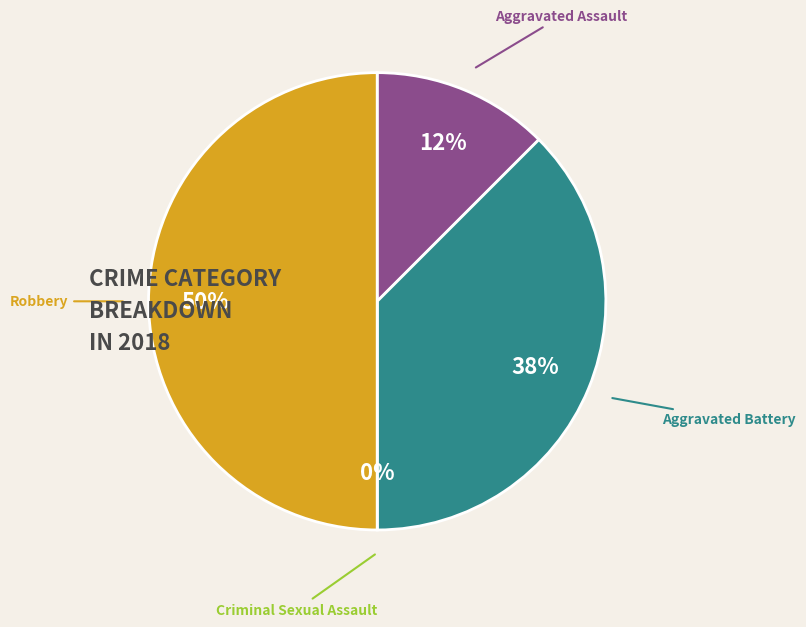

What percentage do Criminal Sexual Assault and Aggravated Battery together represent?

37.5%